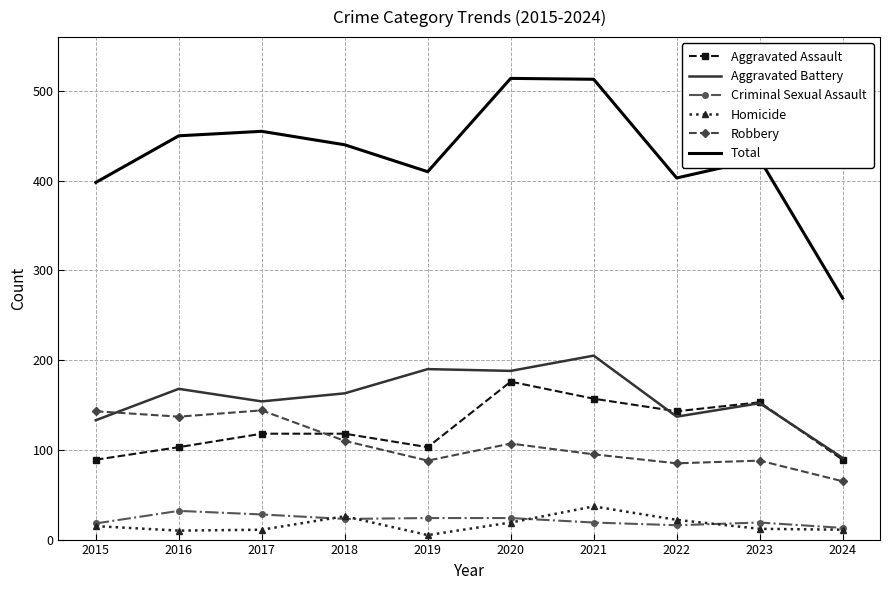

Between 2017 and 2023, which series saw the biggest shift?

Robbery